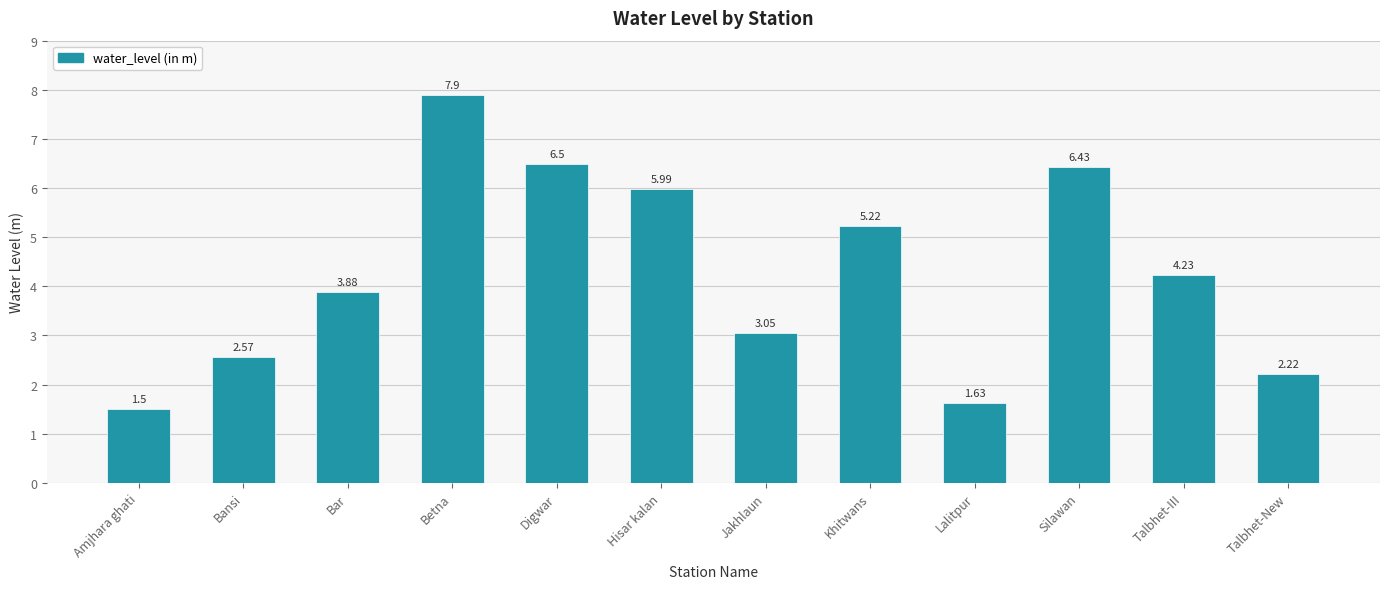

What is the smallest value displayed?

1.5